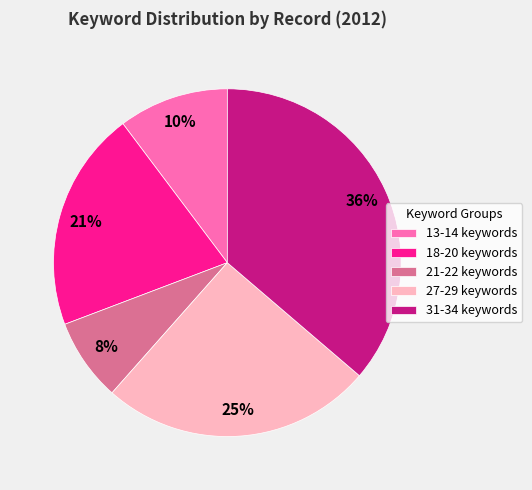

The 31-34 keywords slice represents 47% of the pie. True or false?

False